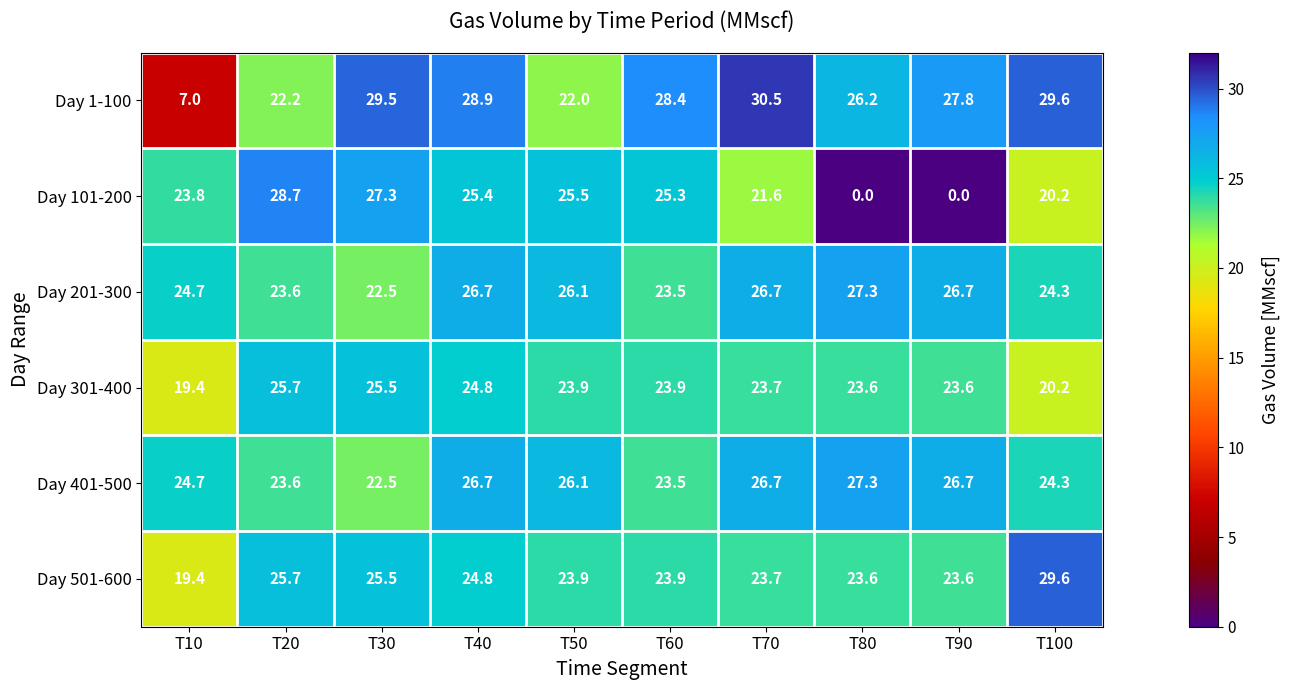

What is the sum of all Day 501-600 values?

243.7